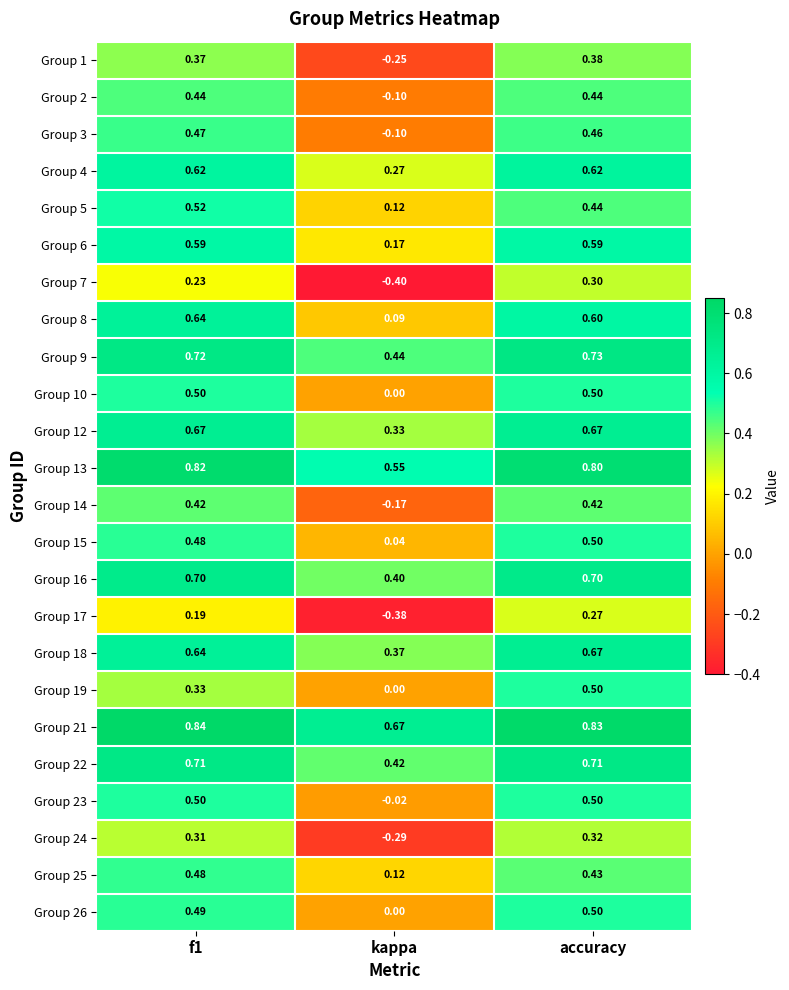

Is the value of Group 14 at accuracy greater than the value of Group 19 at f1?

Yes